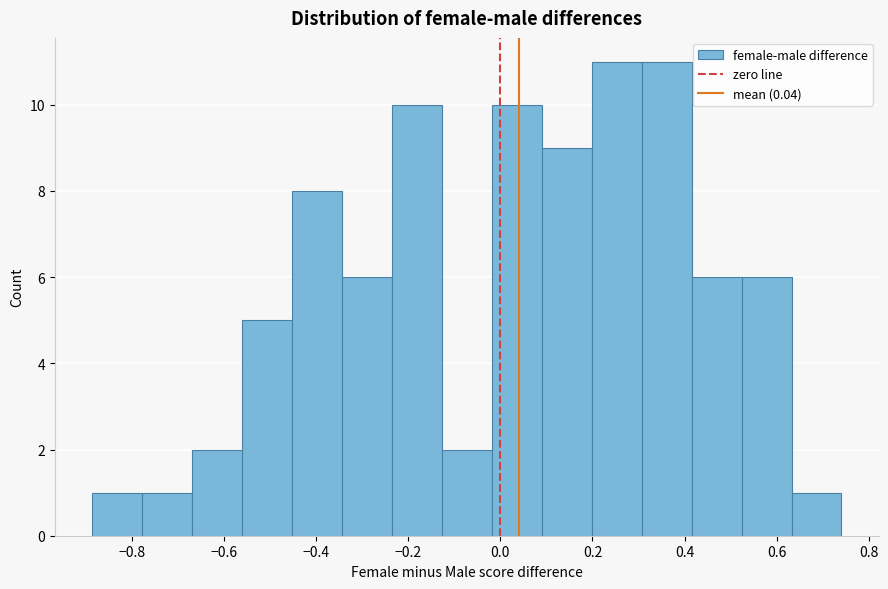

What is the height of the bar covering -0.66 to -0.56 on the x-axis? Neither the bar edges nor the heights are printed on the chart, so give them approximately, as read against the axes.

2